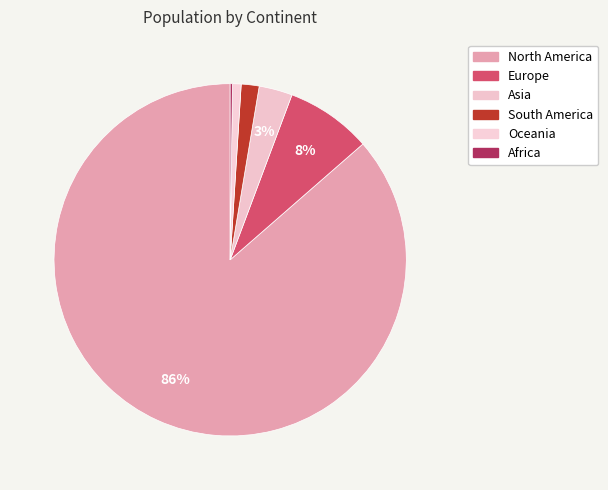

Combined, what portion of the pie is Asia and North America?

89.5%